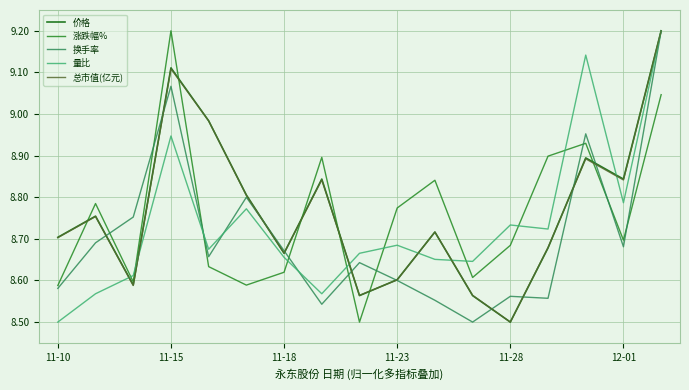

What is the maximum value shown in the chart?

9.2